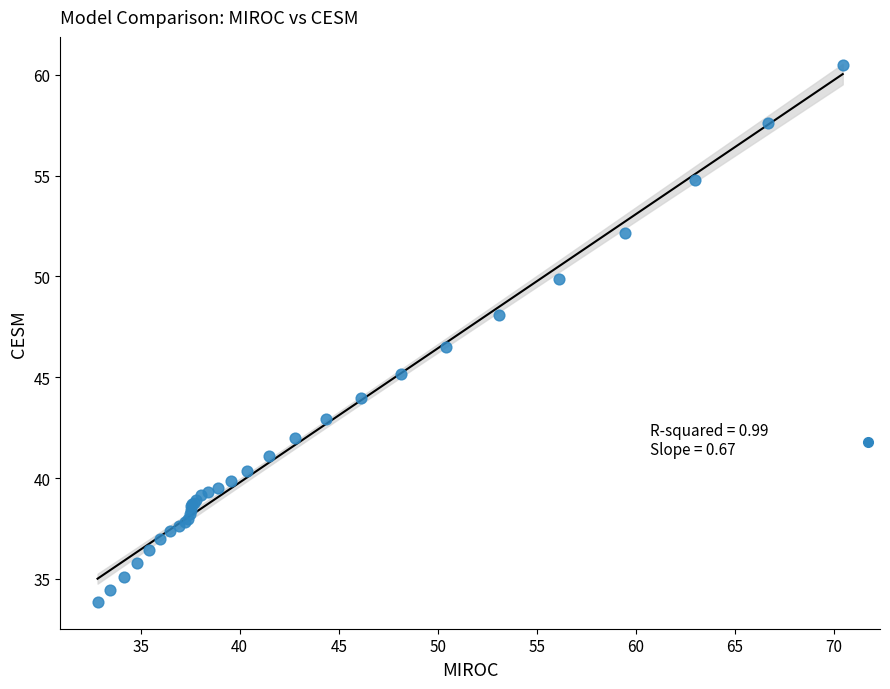

What Y value in the scatter plot is closest to 47?

46.5